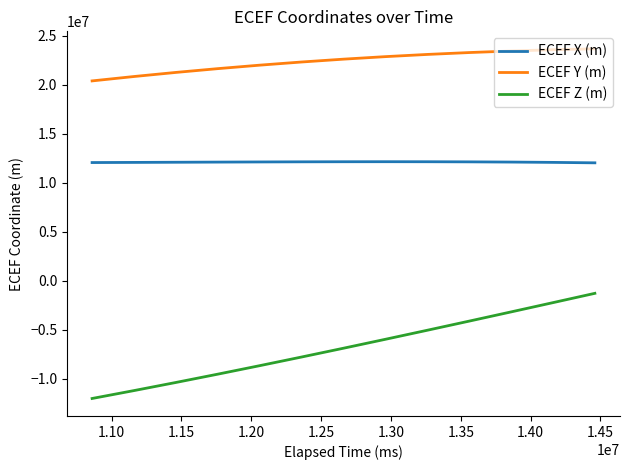

Which series has the largest total across all categories?

ECEF Y (m)